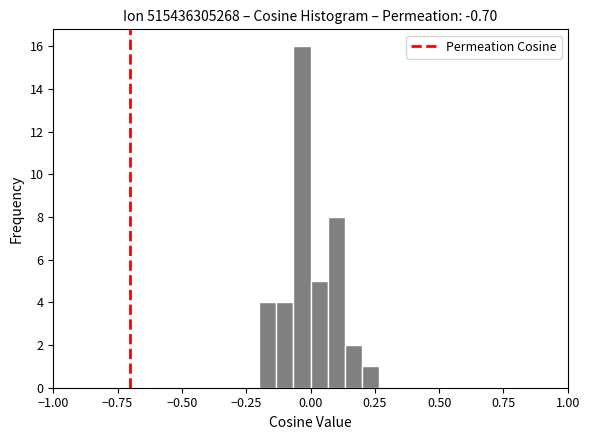

Read against the x-axis, roughly where is the centre of the tallest bar?

-0.05